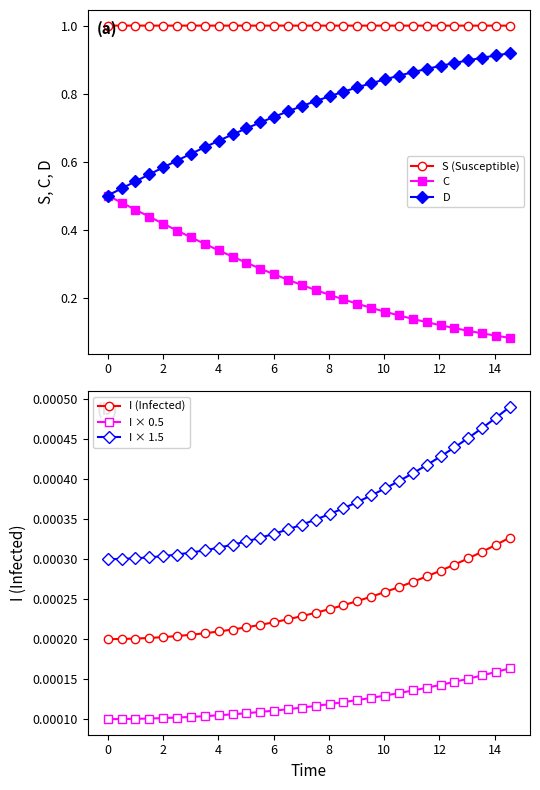

True or false: S (Susceptible) and C cross at least once.

False